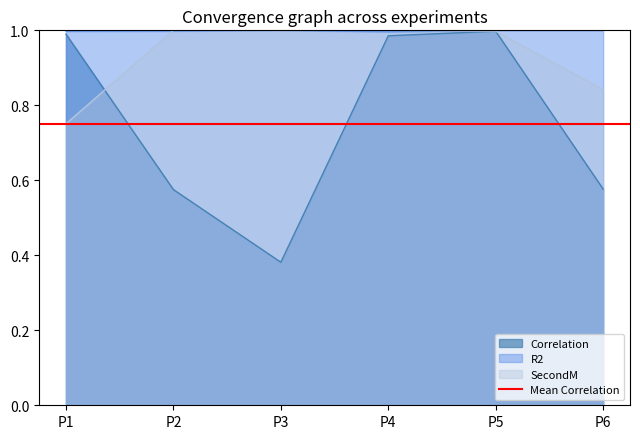

Reading right to left, transcribe all the data shown in this chart.

Correlation: 0.6	1.0	1.0	0.4	0.6	1.0
R2: 1.0	1.0	1.0	1.0	1.0	1.0
SecondM: 0.8	1.0	1.0	1.0	1.0	0.8